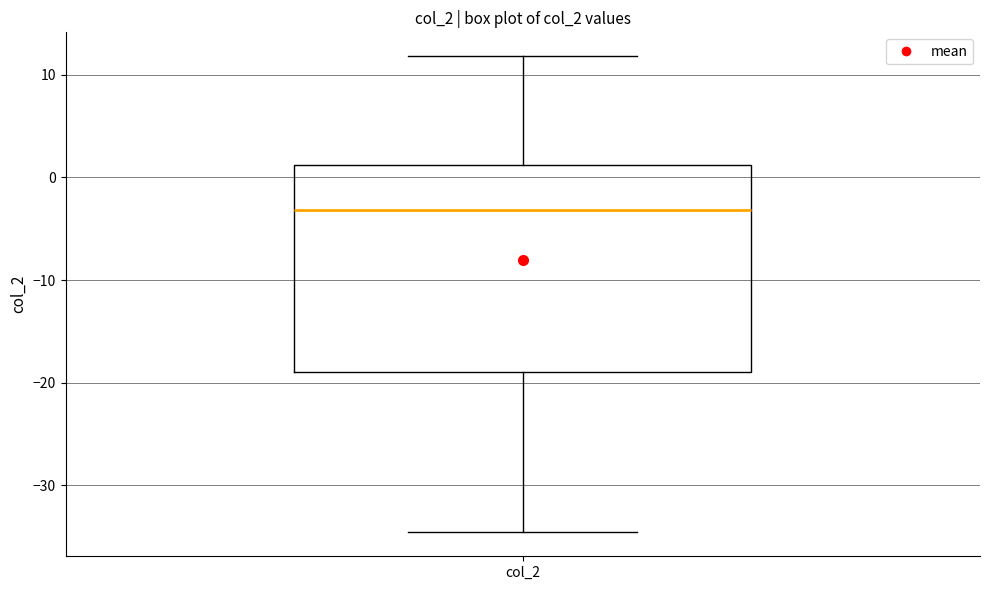

Transcribe this box plot: give where the median line is, the range the box spans, and where the two whiskers end, as read against the y-axis. The values are not printed on the chart, so give them approximately, as read against the axis.

median -3, box -19 to 1, whiskers -35 to 12